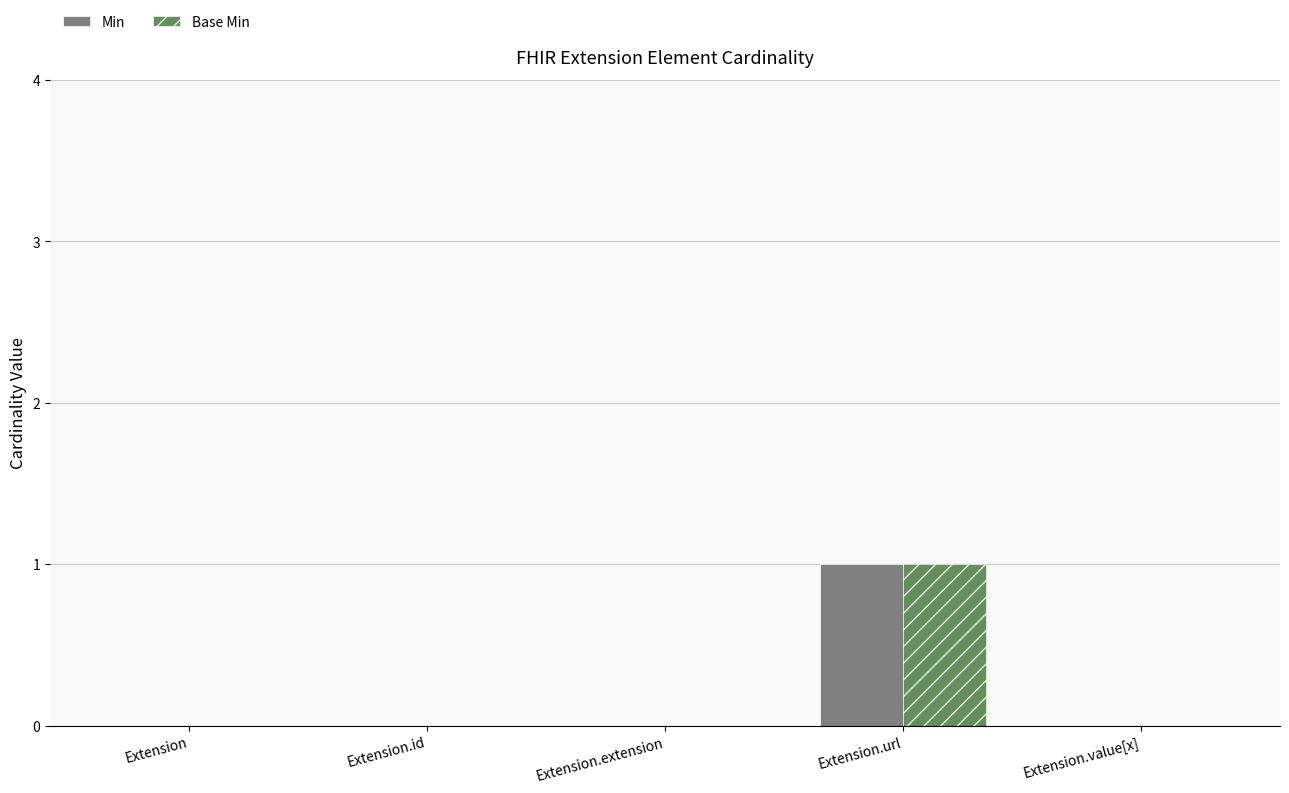

At which category is the sum across all series the highest?

Extension.url